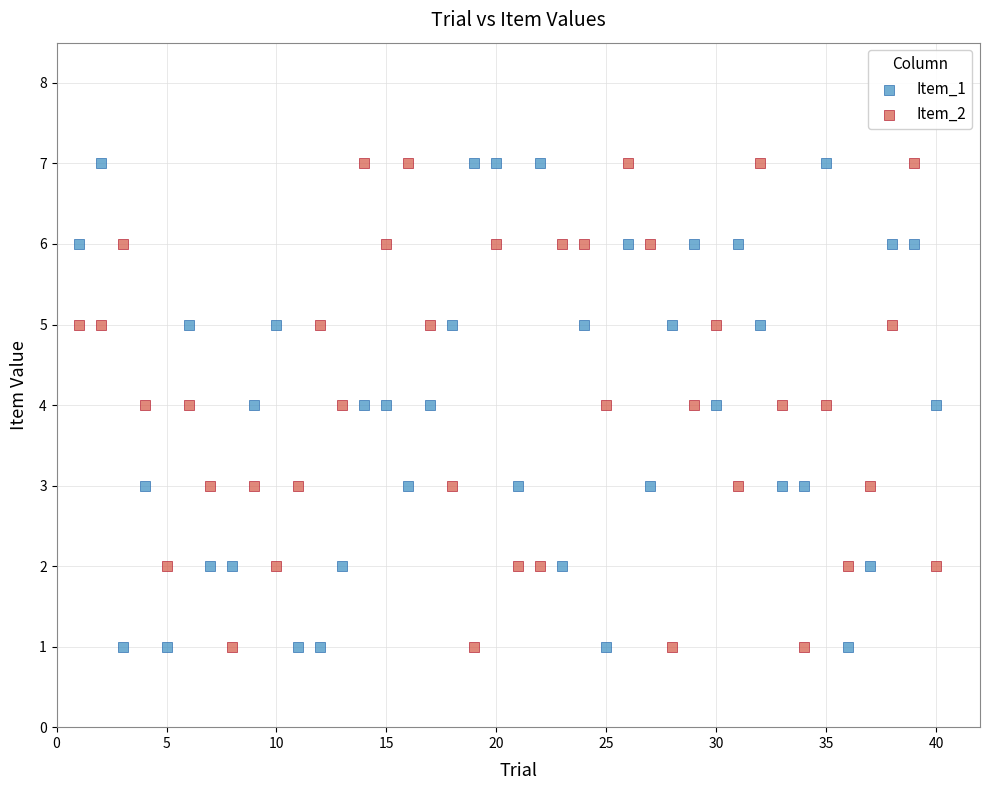

What is the X range (max minus min) for the scatter plot?

39